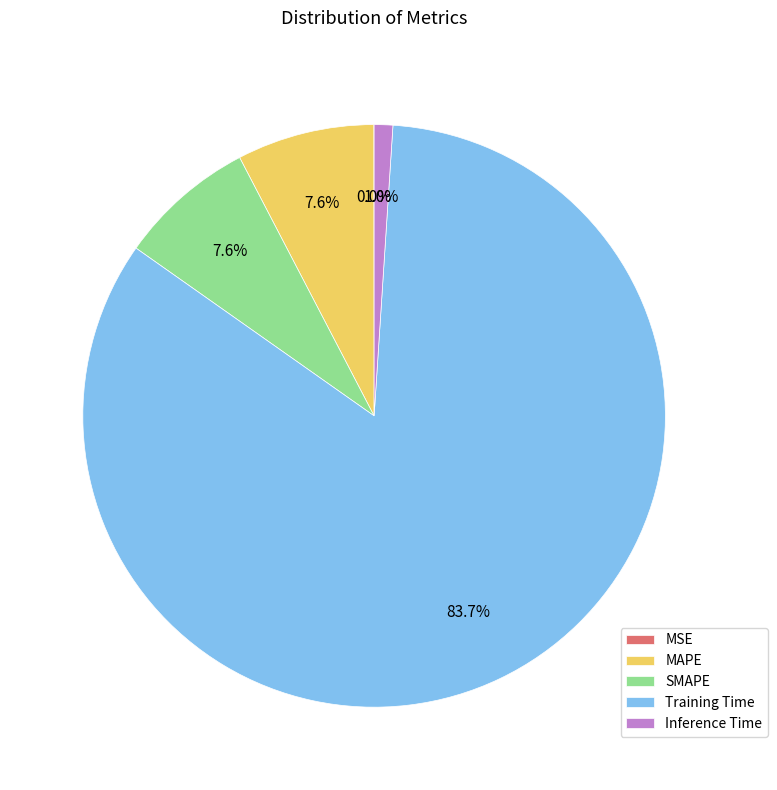

Which category has the biggest portion of the pie?

Training Time